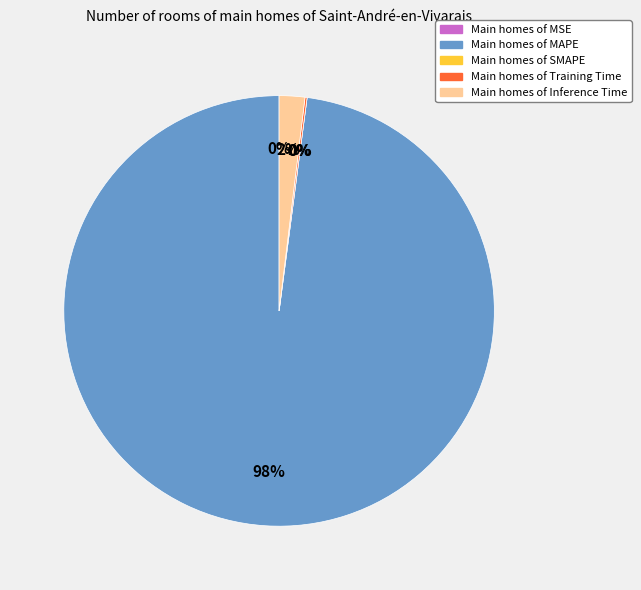

To the nearest percent, what is the average slice percentage?

20%